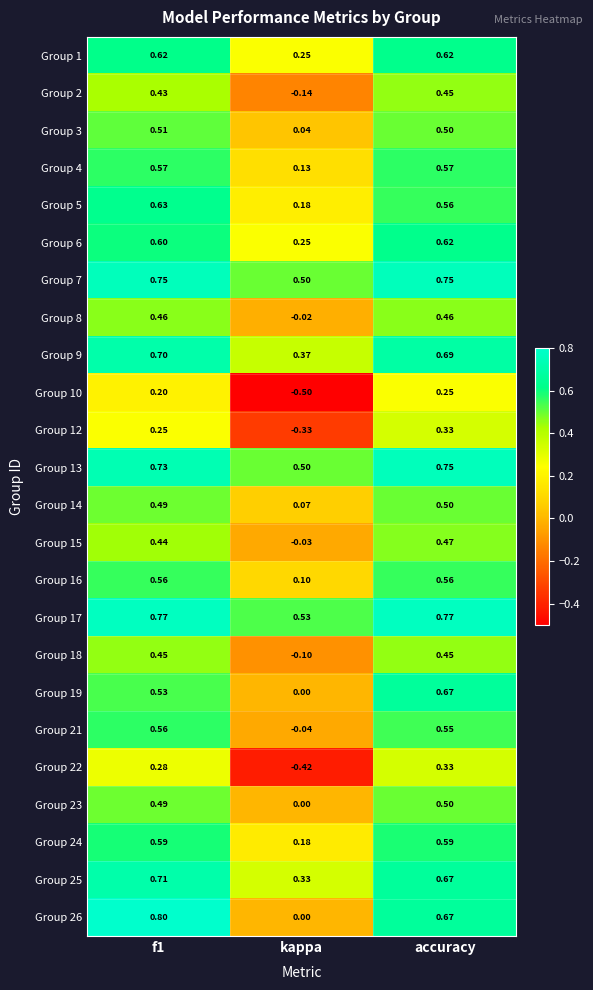

At which category does the chart reach its minimum across all series?

kappa